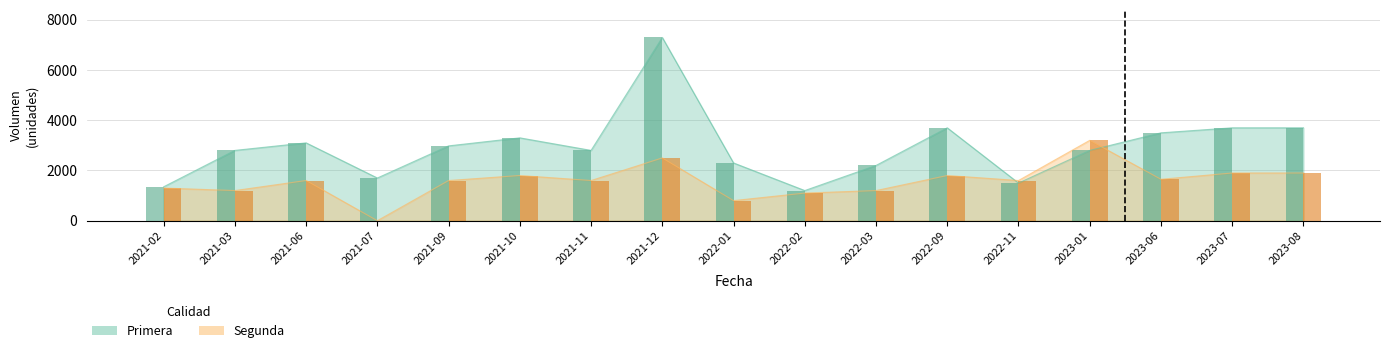

How many values in the Segunda series are below 1600?

6